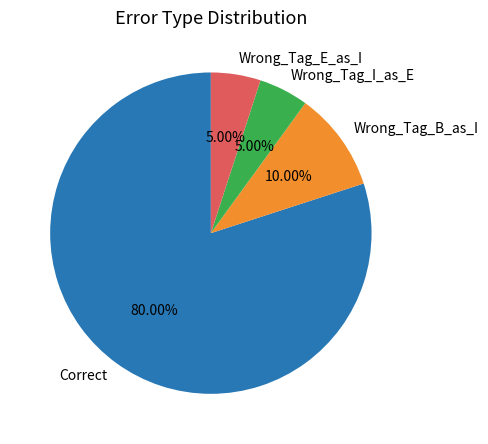

To the nearest percent, what portion does Wrong_Tag_E_as_I represent?

5%